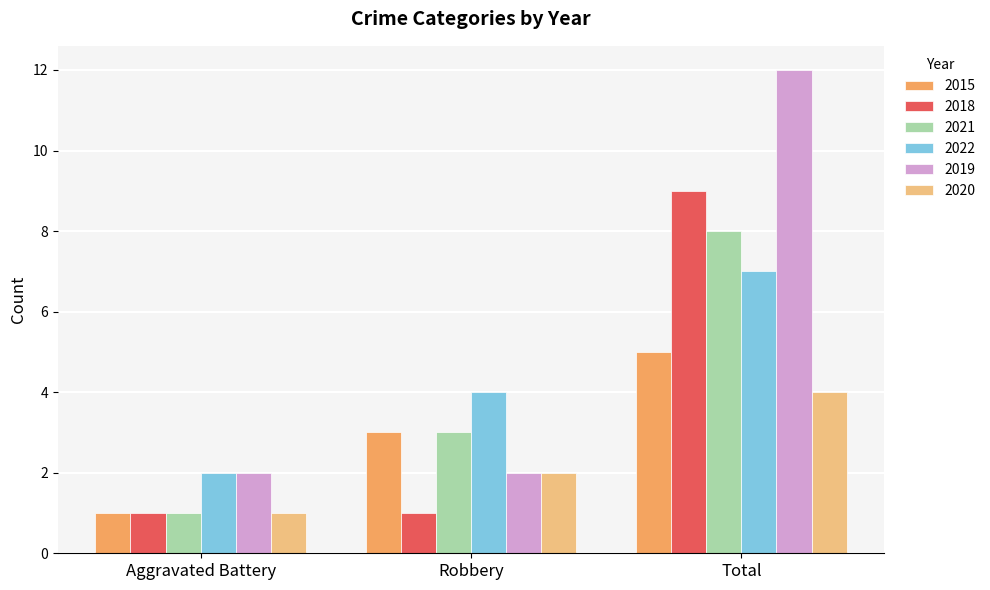

Rank the series at Total from lowest to highest value.

2020, 2015, 2022, 2021, 2018, 2019